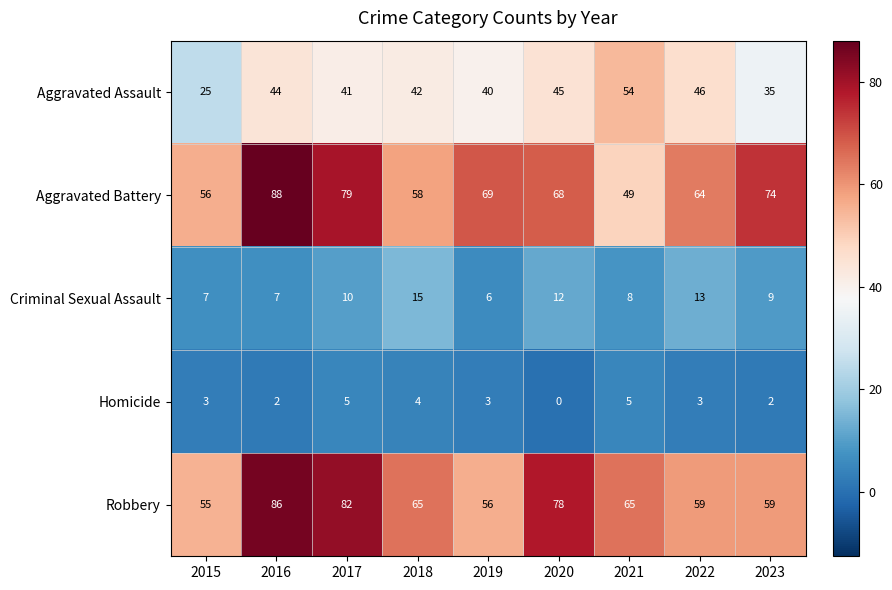

What is the approximate value of Aggravated Battery at 2015, to the nearest 5?

55